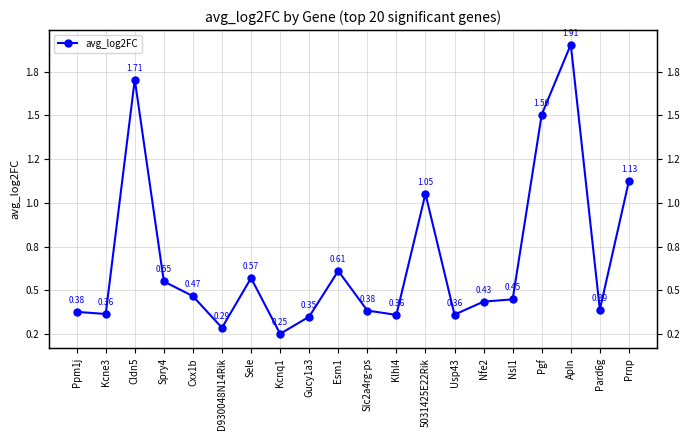

What is the label of the 11th point from the left?

Slc2a4rg-ps